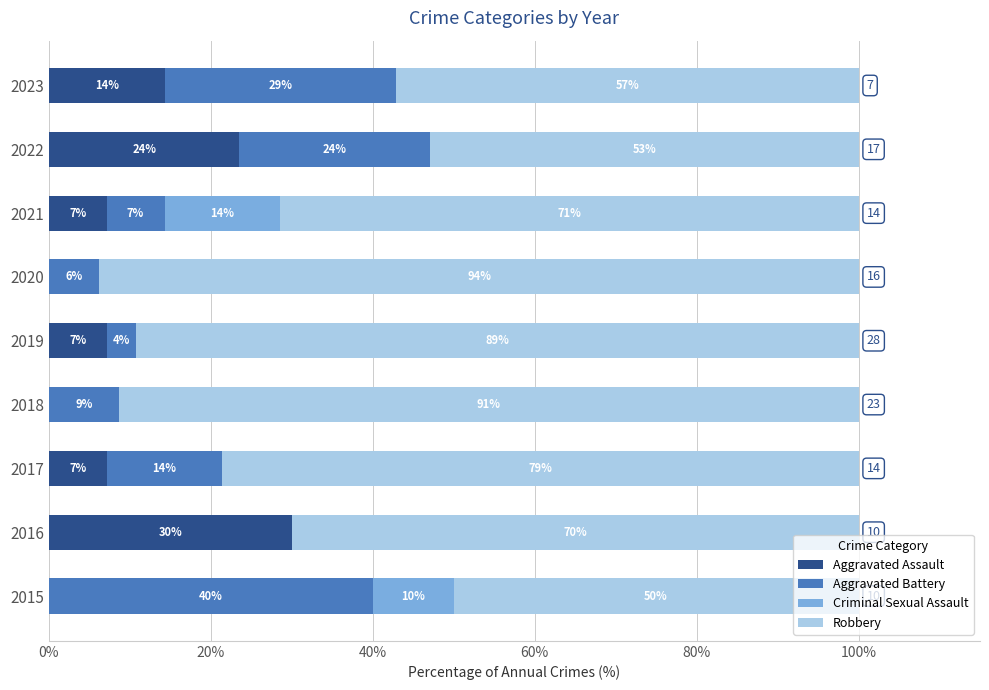

What are all the series names shown in the legend?

Aggravated Assault, Aggravated Battery, Criminal Sexual Assault, Robbery